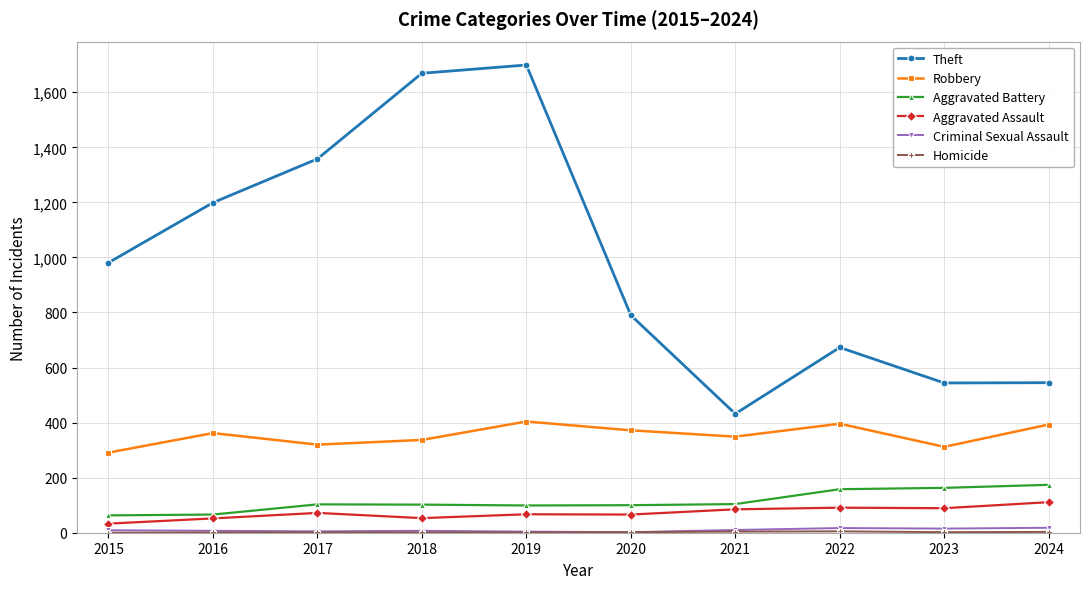

Which series has the largest total across all categories?

Theft